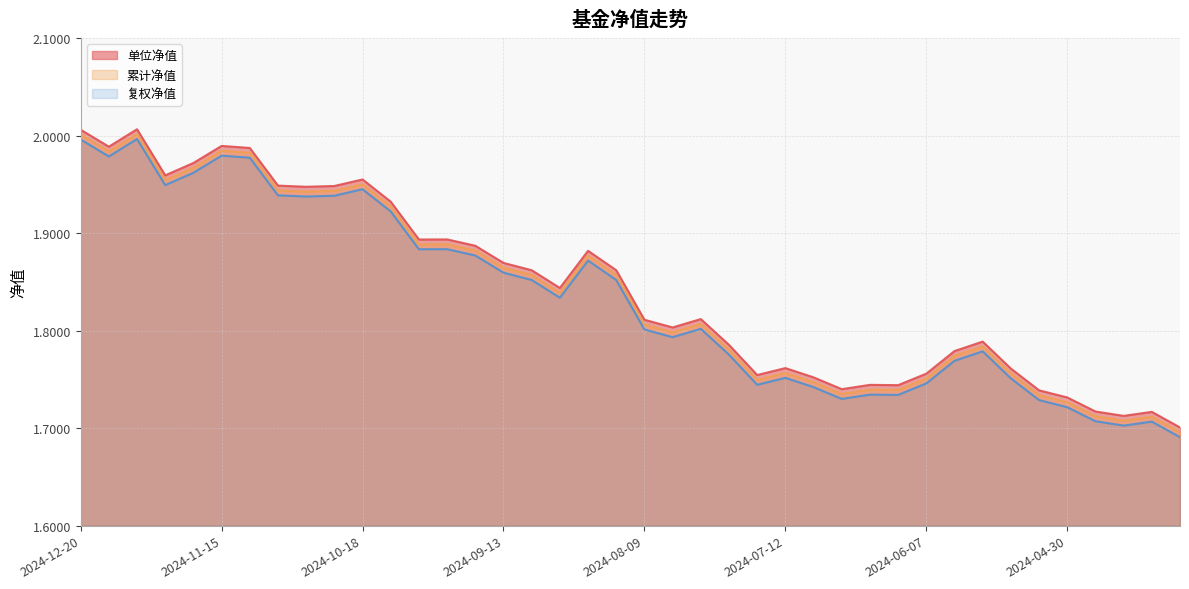

What is the smallest value displayed?

1.7